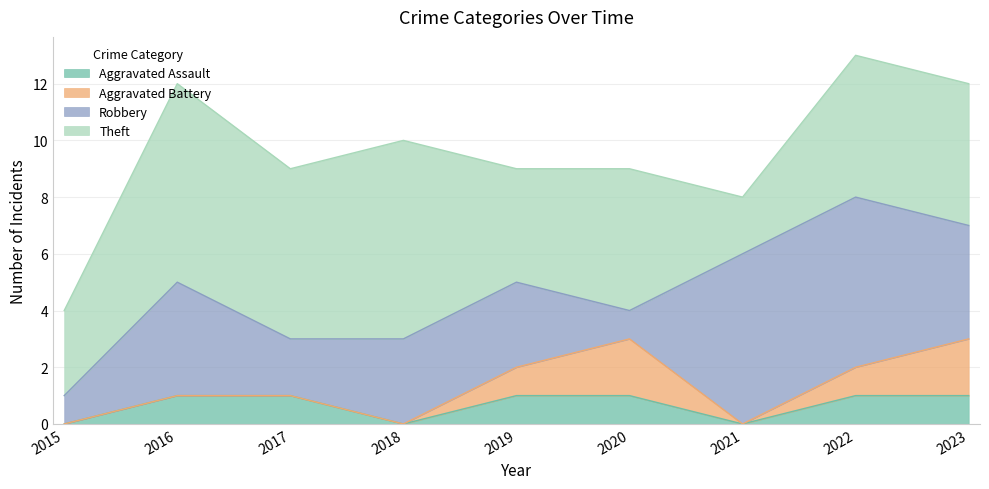

What is the sum of all Aggravated Battery values?

6